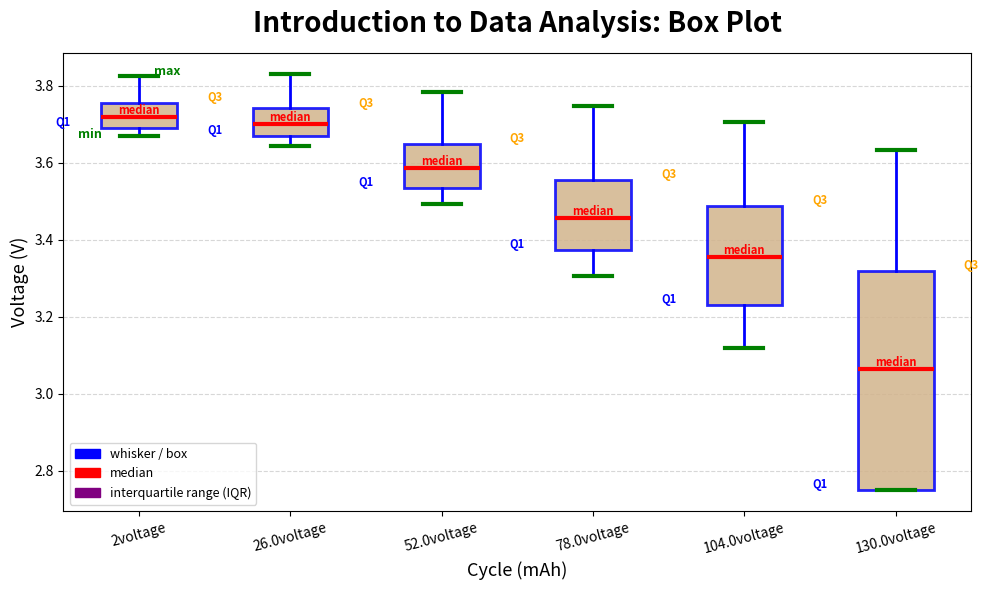

Reading left to right, read every box against the y-axis: the position of its median line, the range the box covers, and the ends of its whiskers. The values are not printed on the chart, so give them approximately, as read against the axis.

2voltage: median 3.72, box 3.70 to 3.76, whiskers 3.66 to 3.82
26.0voltage: median 3.70, box 3.66 to 3.74, whiskers 3.64 to 3.84
52.0voltage: median 3.58, box 3.54 to 3.64, whiskers 3.50 to 3.78
78.0voltage: median 3.46, box 3.38 to 3.56, whiskers 3.30 to 3.74
104.0voltage: median 3.36, box 3.24 to 3.48, whiskers 3.12 to 3.70
130.0voltage: median 3.06, box 2.76 to 3.32, whiskers 2.74 to 3.64